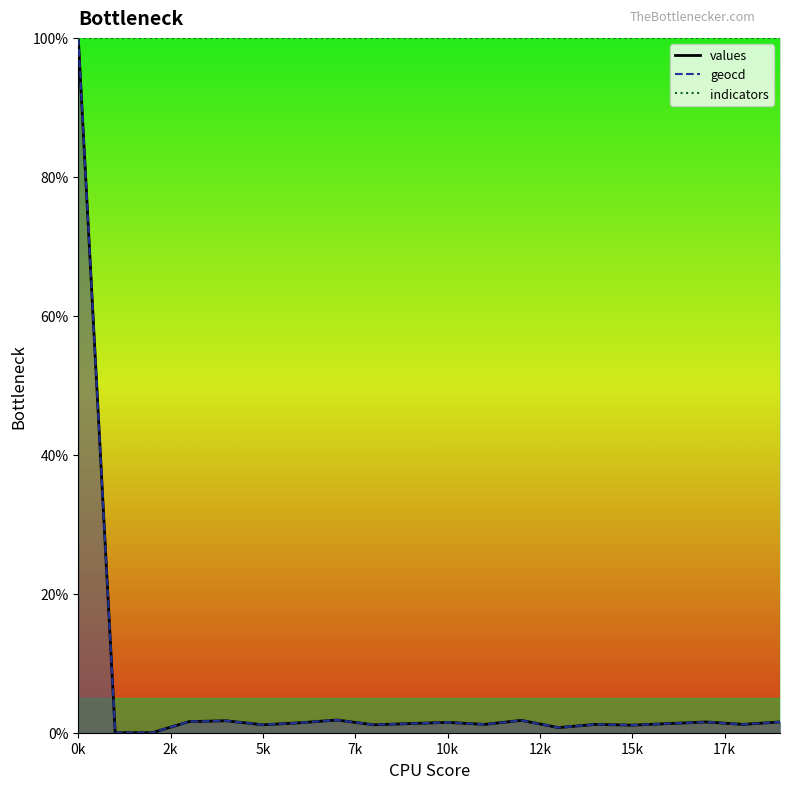

True or false: indicators_line has more than 0 interior local peaks.

False